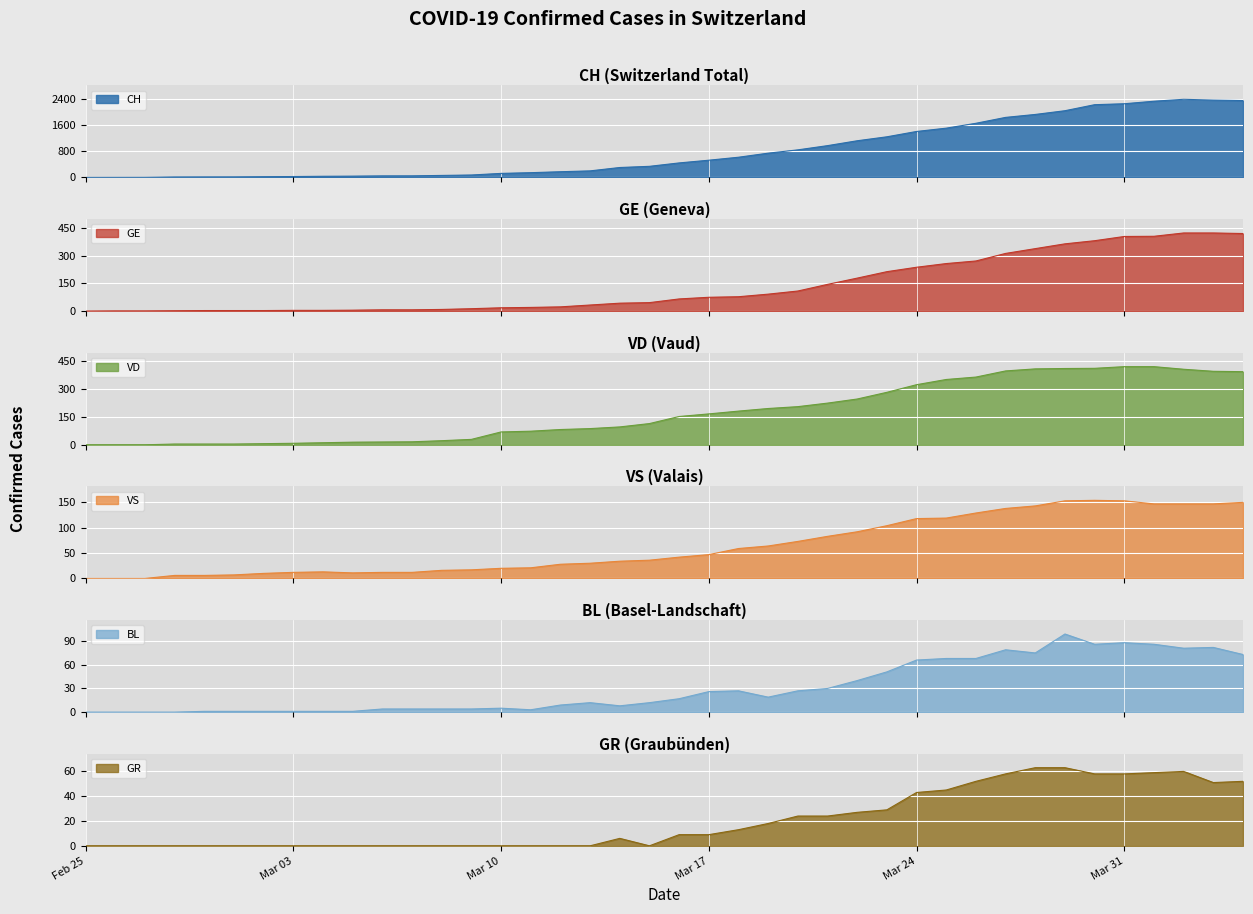

Reading left to right, list all the values displayed in this chart.

CH: 0	1	2	13	15	16	22	27	35	39	47	48	61	74	123	145	174	200	303	339	443	526	617	741	842	971	1120	1241	1404	1505	1654	1834	1924	2038	2222	2251	2328	2387	2363	2349
VD: 0	0	0	4	4	4	6	8	11	14	15	16	22	29	69	73	82	87	96	114	152	166	181	195	205	224	246	282	323	351	364	397	408	410	411	420	420	406	395	393
GE: 0	1	1	2	3	3	3	4	4	5	7	7	9	13	18	20	23	33	43	46	66	75	78	92	109	145	179	214	238	258	272	313	339	365	382	405	406	424	424	421
VS: 0	0	0	6	6	7	10	12	13	11	12	12	16	17	20	21	28	30	34	36	42	47	59	64	73	83	92	104	118	119	129	138	143	153	154	153	147	147	147	150
BL: 0	0	0	0	1	1	1	1	1	1	4	4	4	4	5	3	9	12	8	12	17	26	27	19	27	30	40	51	66	68	68	79	75	99	86	88	86	81	82	73
GR: 0	0	0	0	0	0	0	0	0	0	0	0	0	0	0	0	0	0	6	0	9	9	13	18	24	24	27	29	43	45	52	58	63	63	58	58	59	60	51	52